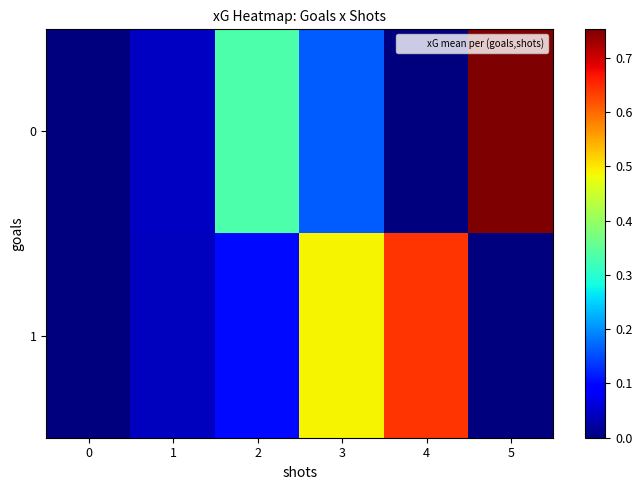

Rank the series at 2 from lowest to highest value.

1, 0